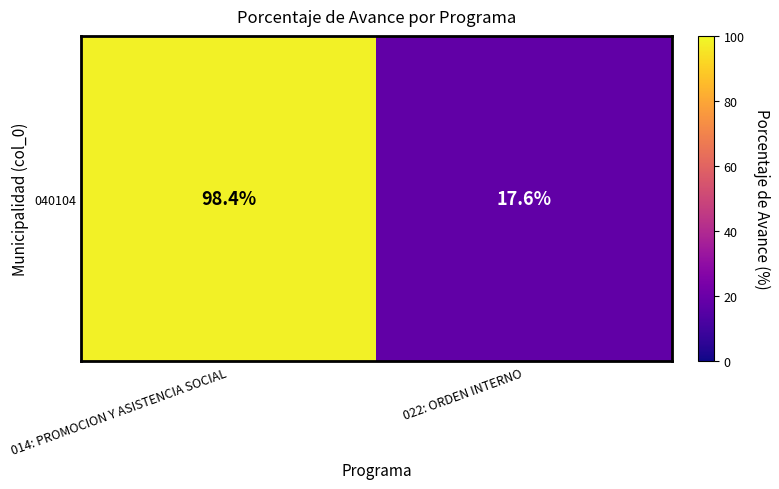

What is the difference between the values at 014: PROMOCION Y ASISTENCIA SOCIAL and 022: ORDEN INTERNO?

80.8